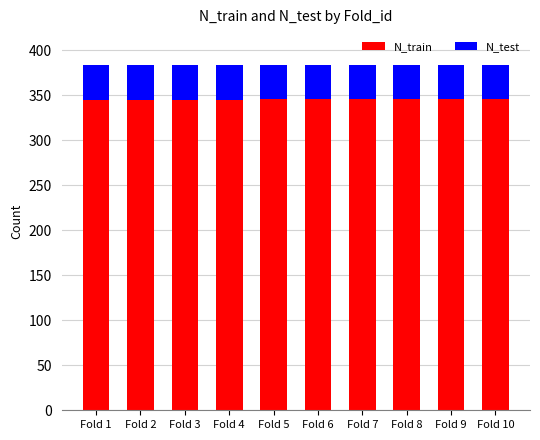

The value of N_train at Fold 2 is 345. True or false?

True